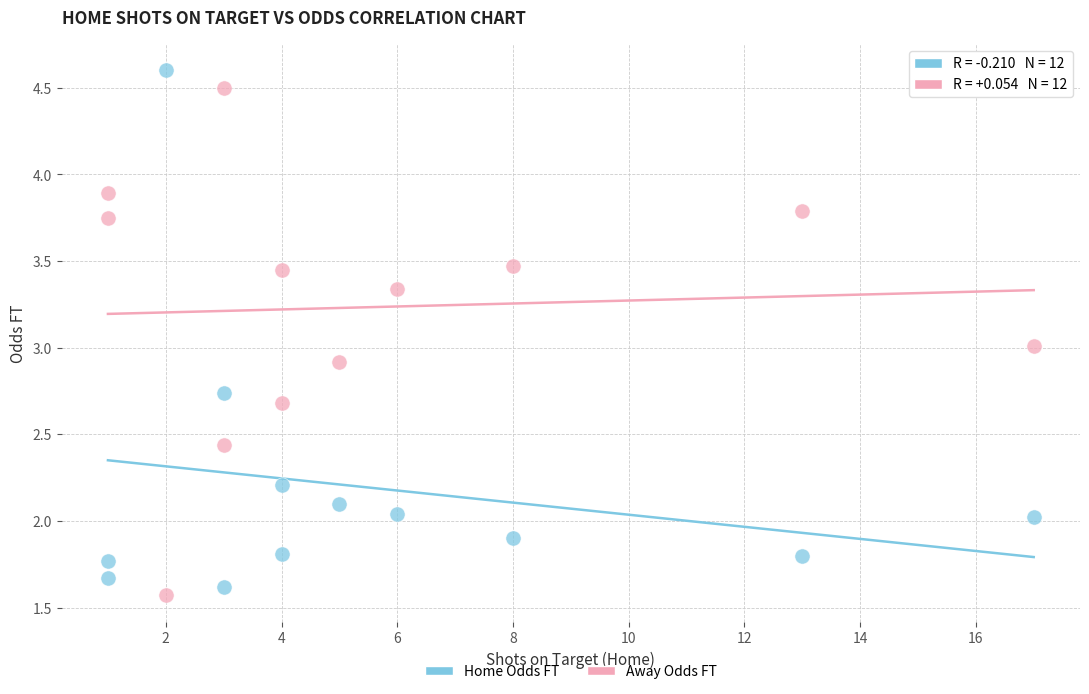

Which series reaches the maximum Y coordinate?

Home Odds FT